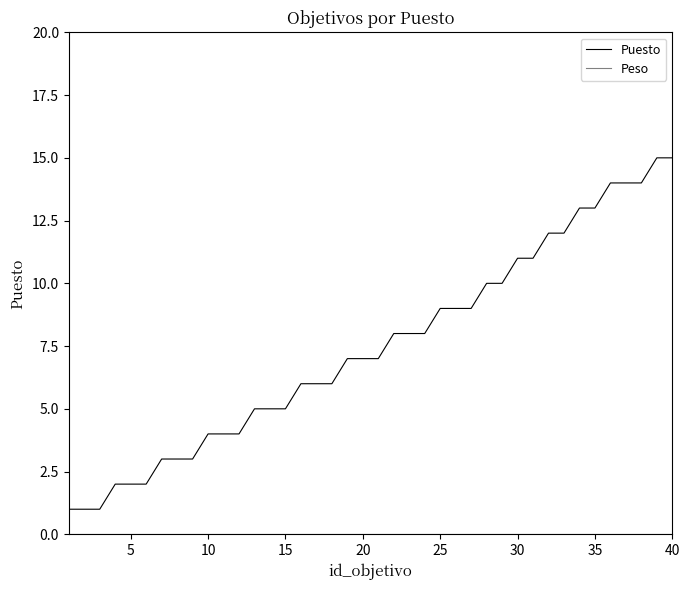

What is the highest value of the Puesto series?

15